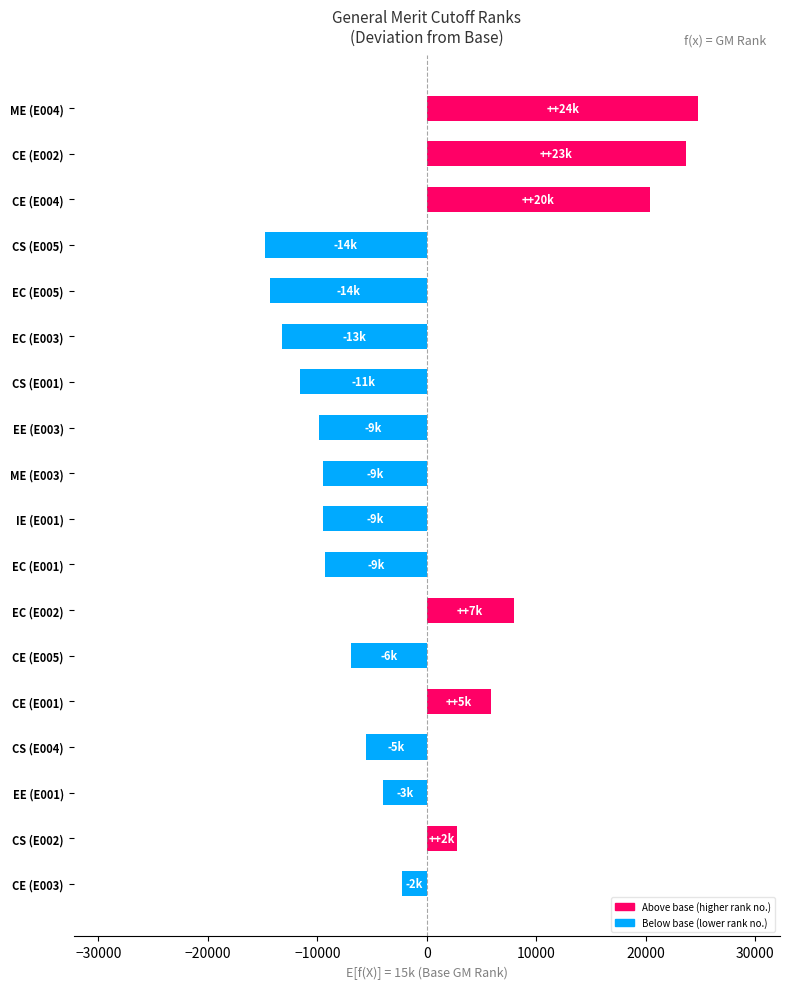

What is the minimum value shown in the chart?

-14770